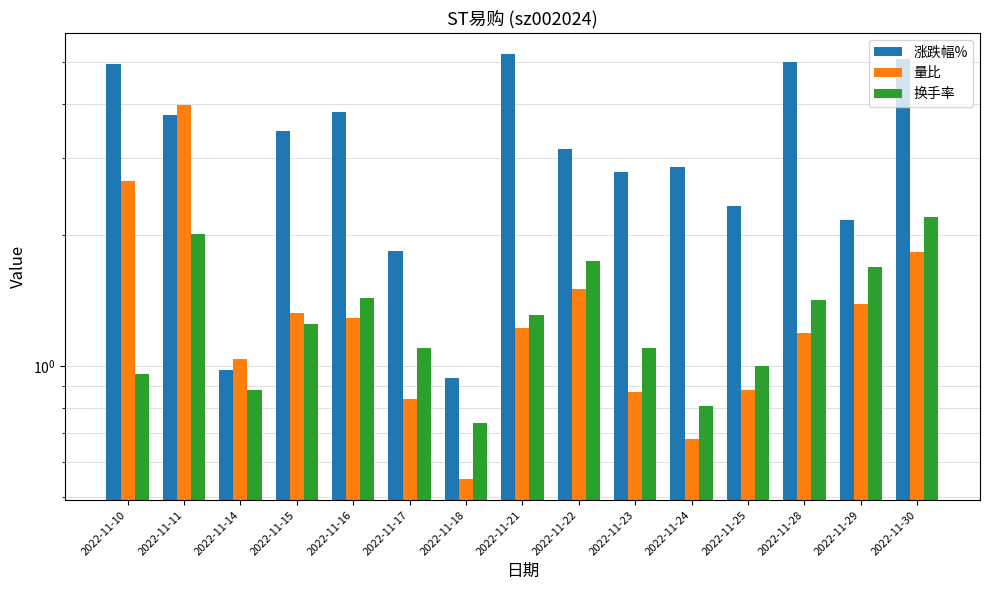

Between 2022-11-24 and 2022-11-28, which series saw the biggest shift?

涨跌幅%